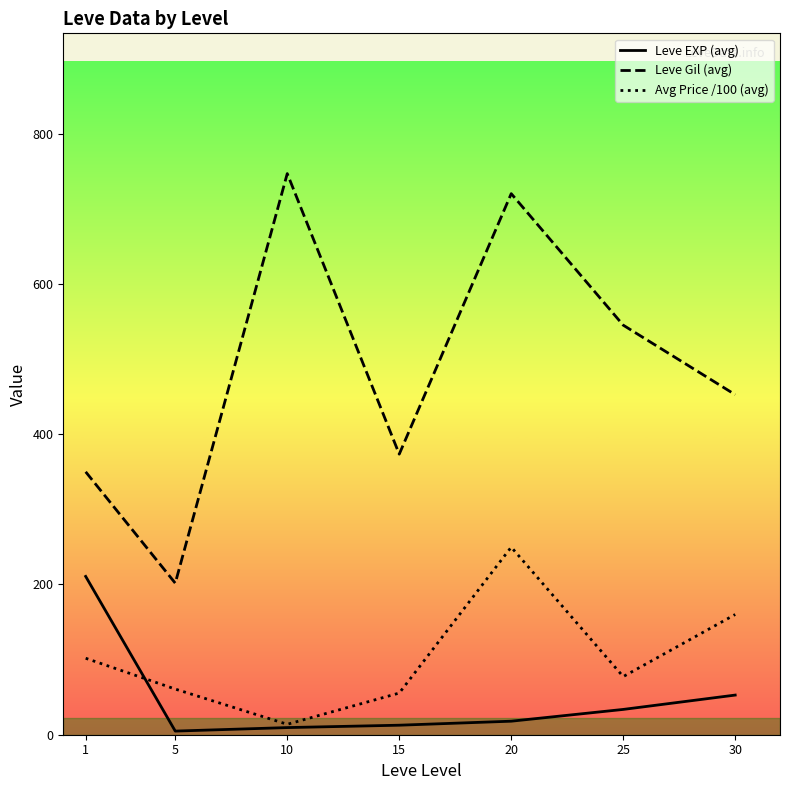

What is the sum of the Leve EXP (avg) values at 10 and 1?

220.2